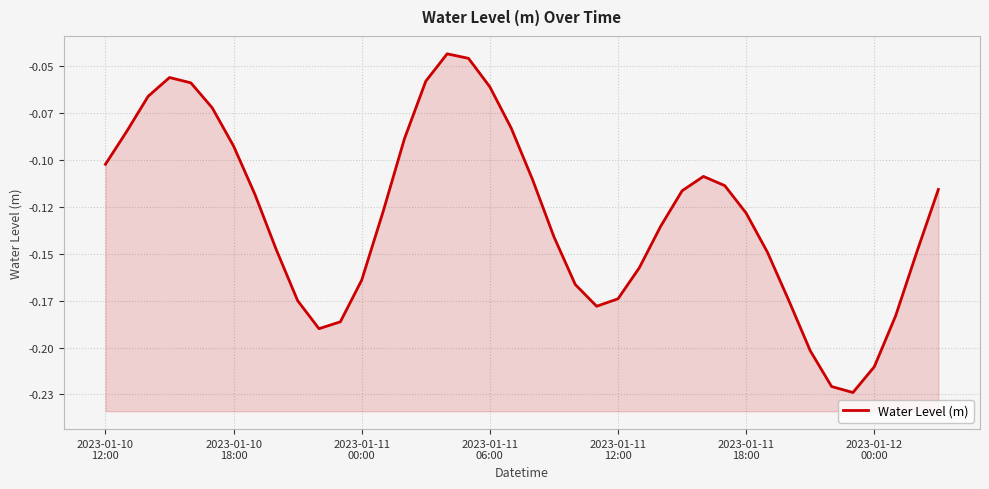

What is the difference between the second highest and second lowest values?

0.2